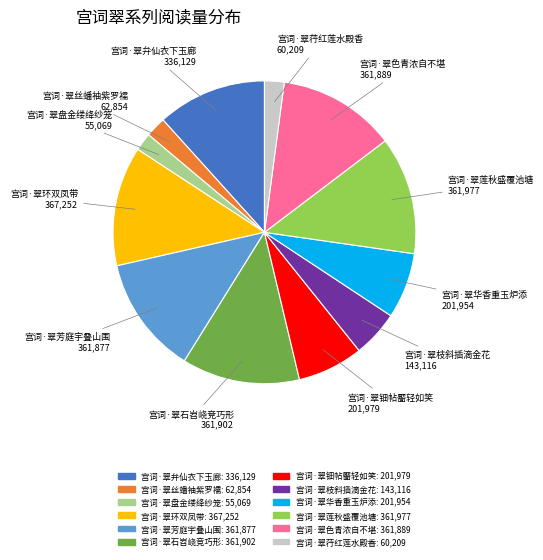

Which has a higher value, 宫词·翠华香重玉炉添 or 宫词·翠荇红莲水殿香?

宫词·翠华香重玉炉添